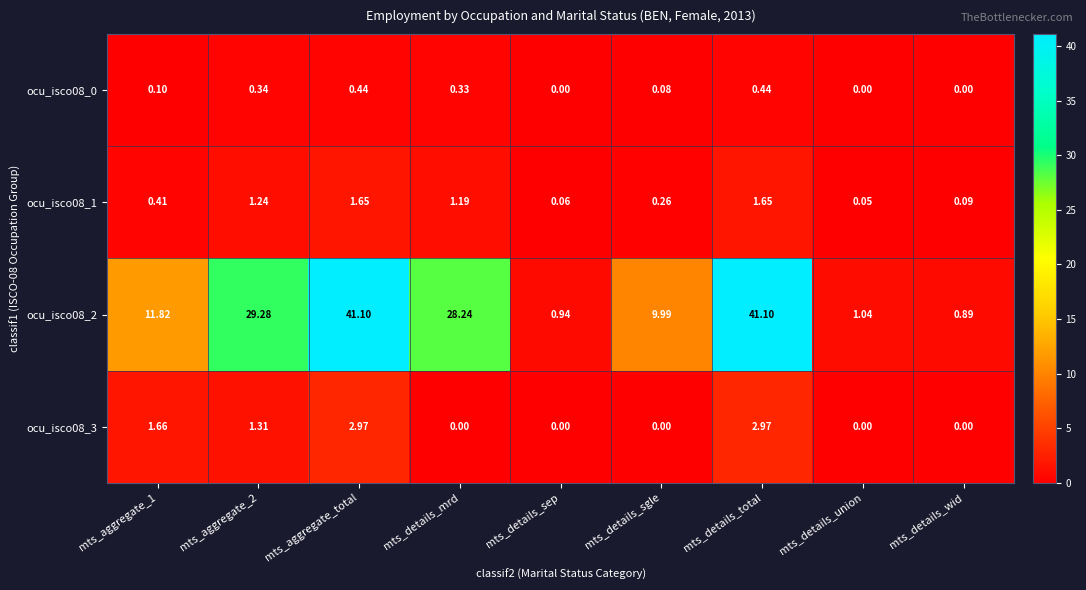

Which series has the largest range (max minus min)?

ocu_isco08_2